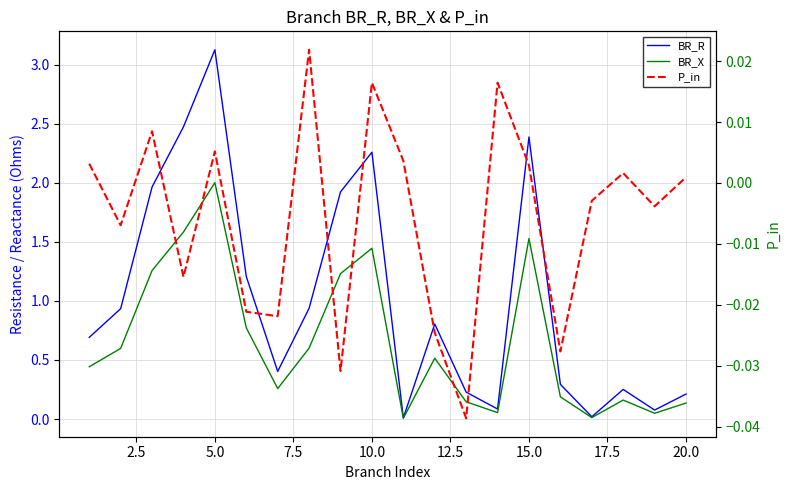

The value of P_in at 17 is 0.0. True or false?

False